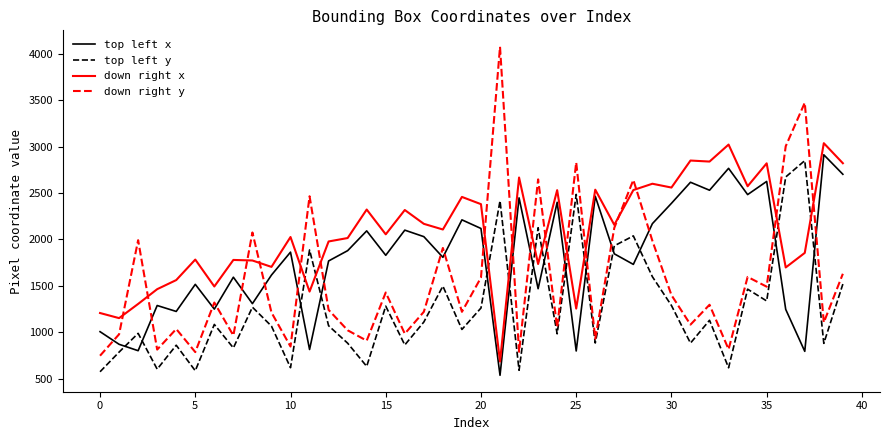

What is the smallest value displayed?

535